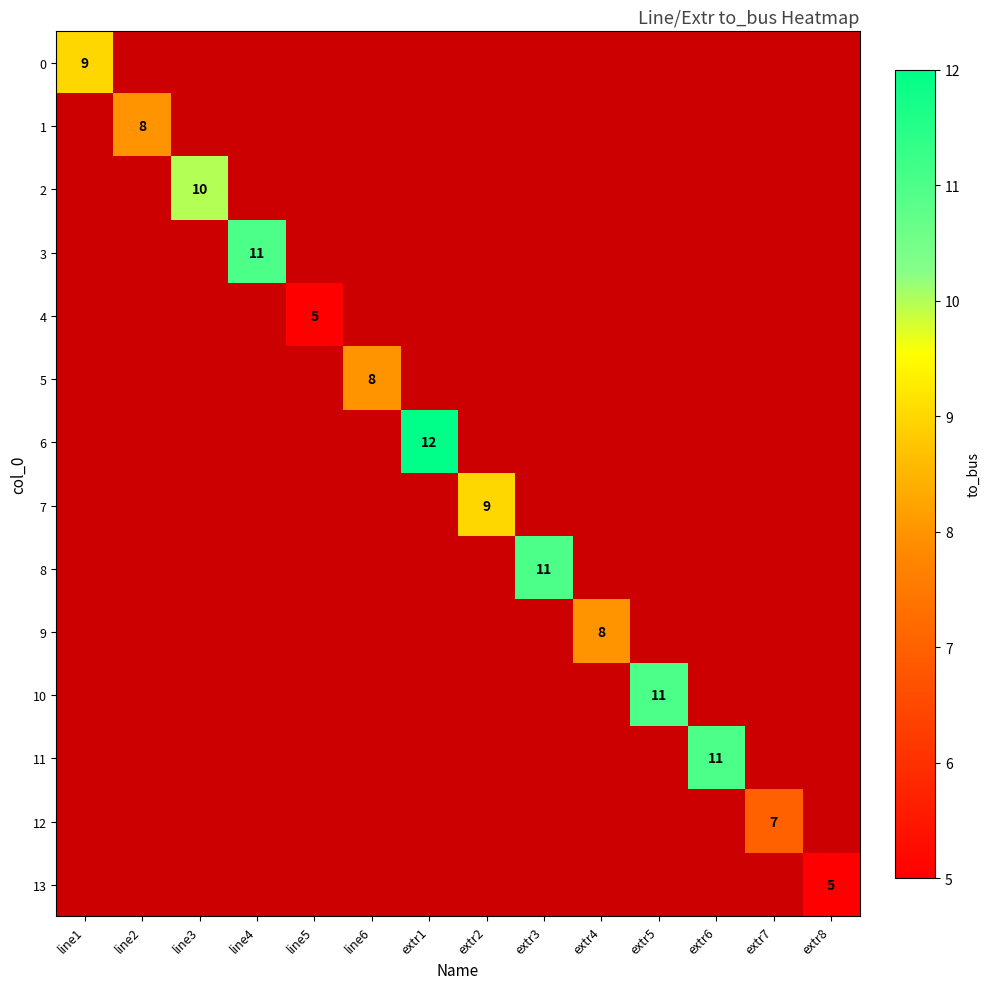

Count the number of data series in this chart.

14